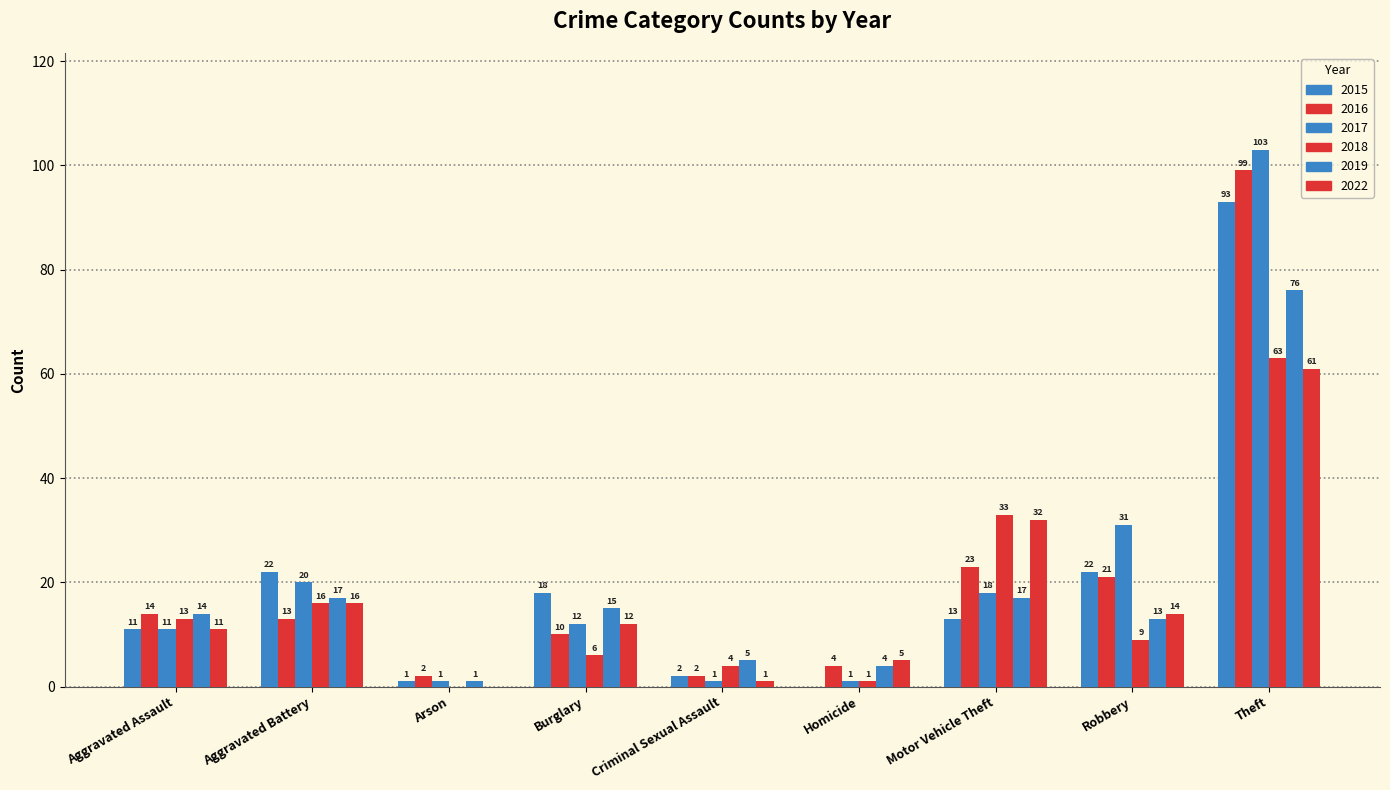

How many groups of bars are there?

9